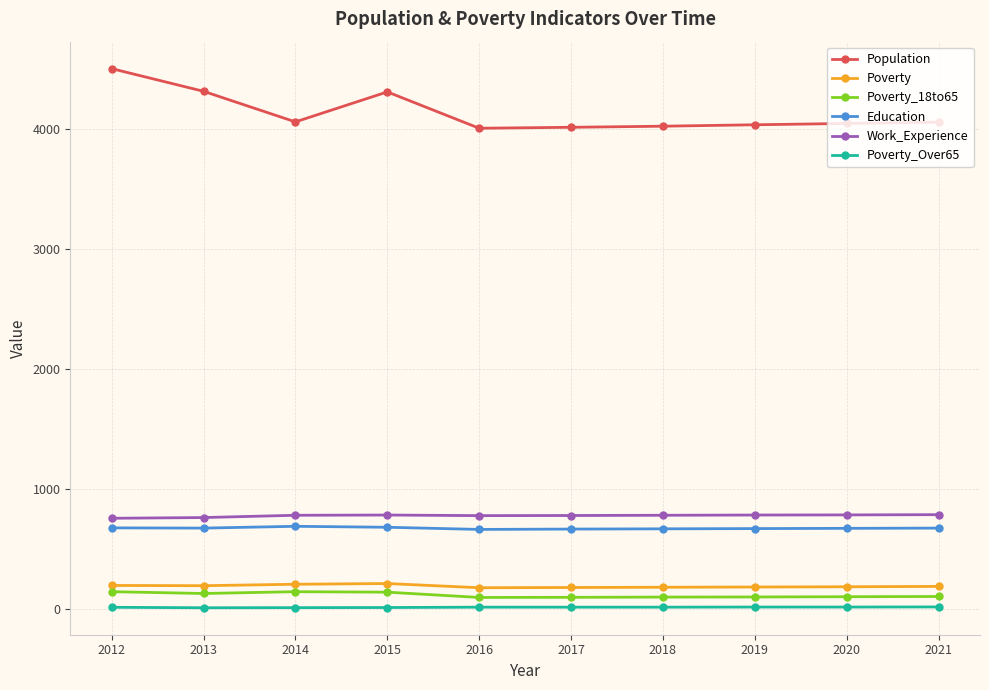

How many data points in Poverty_Over65 are less than 15?

4